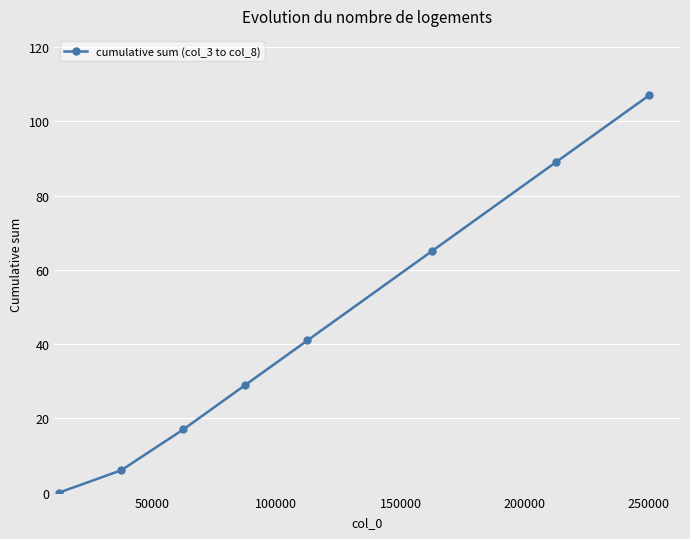

True or false: the data has more than 2 interior local peaks.

False